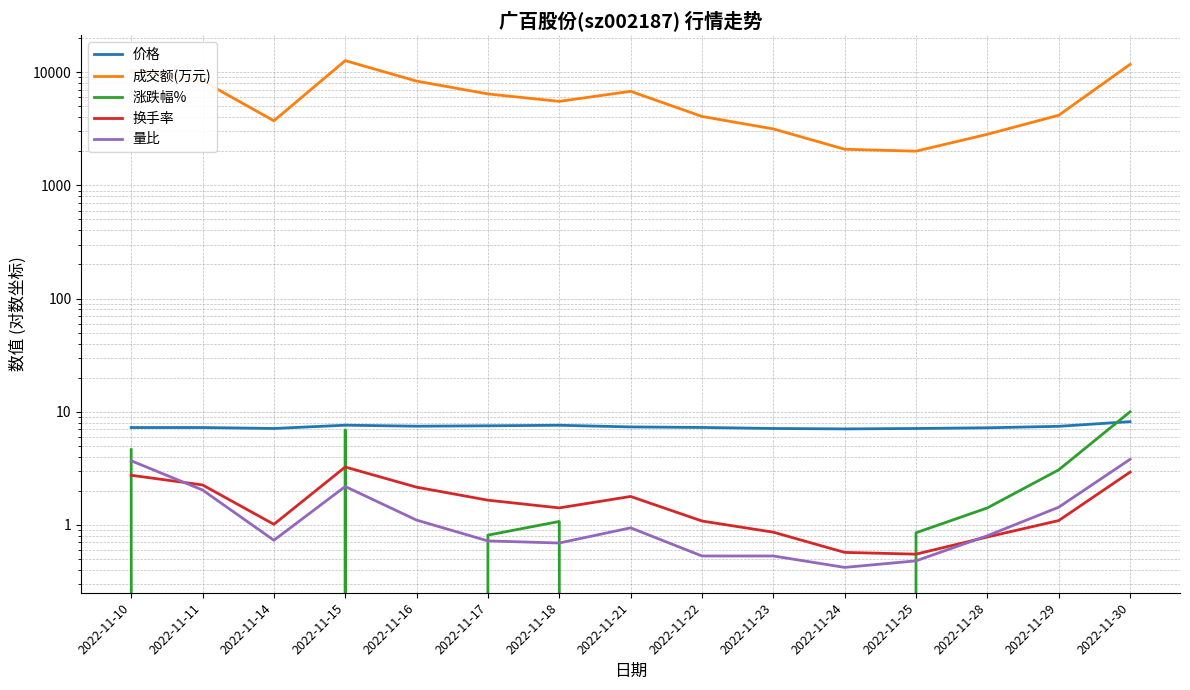

What is the value of the 量比 point at the 6th from the left?

0.7